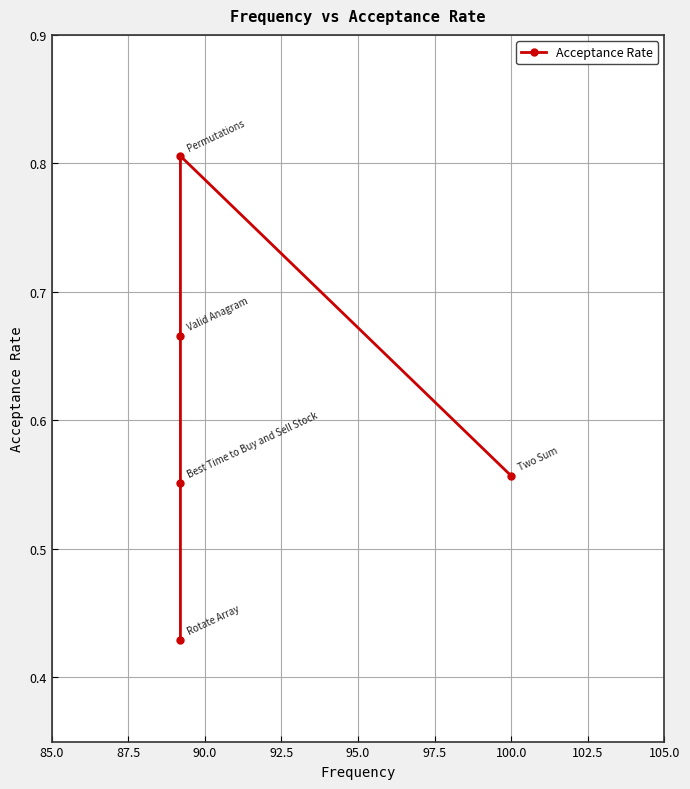

What is the difference between the second highest and minimum values?

0.2